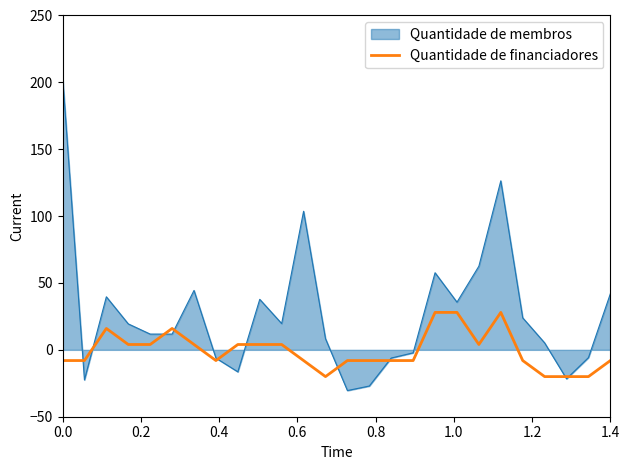

What is the lowest value of the Quantidade de membros series?

-30.4